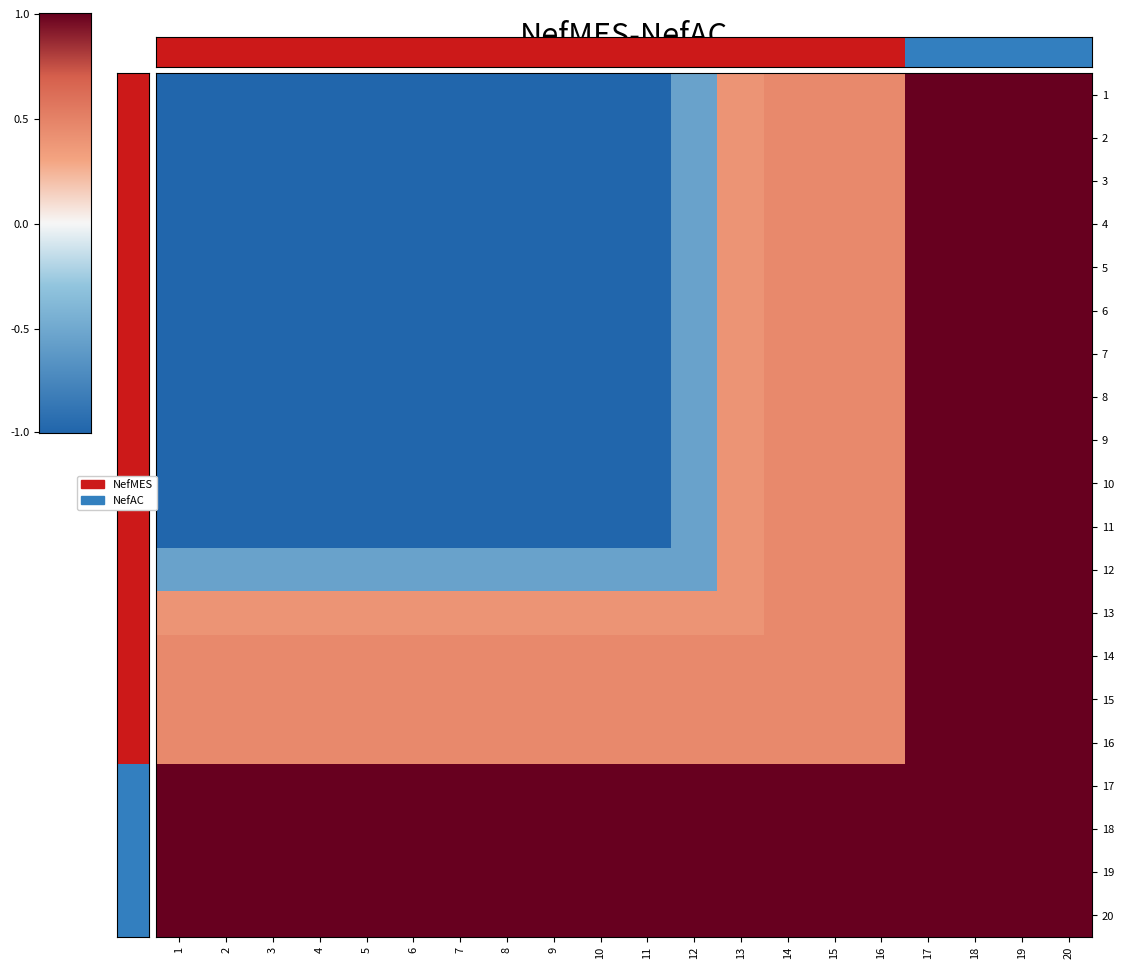

What is the difference between the highest and lowest values at 6?

1.0